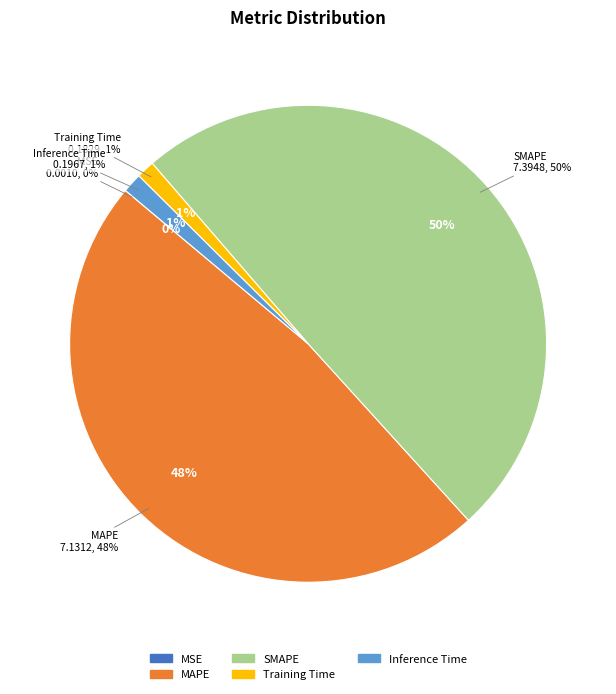

To the nearest percent, what is the difference between the largest and smallest slice percentages?

50%